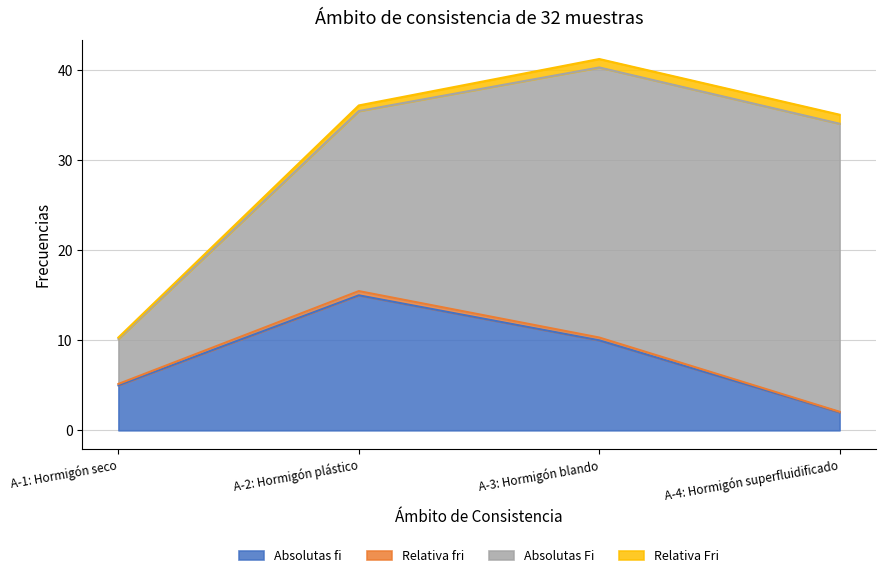

Rank the categories by Absolutas fi value from lowest to highest.

A-4: Hormigón superfluidificado, A-1: Hormigón seco, A-3: Hormigón blando, A-2: Hormigón plástico